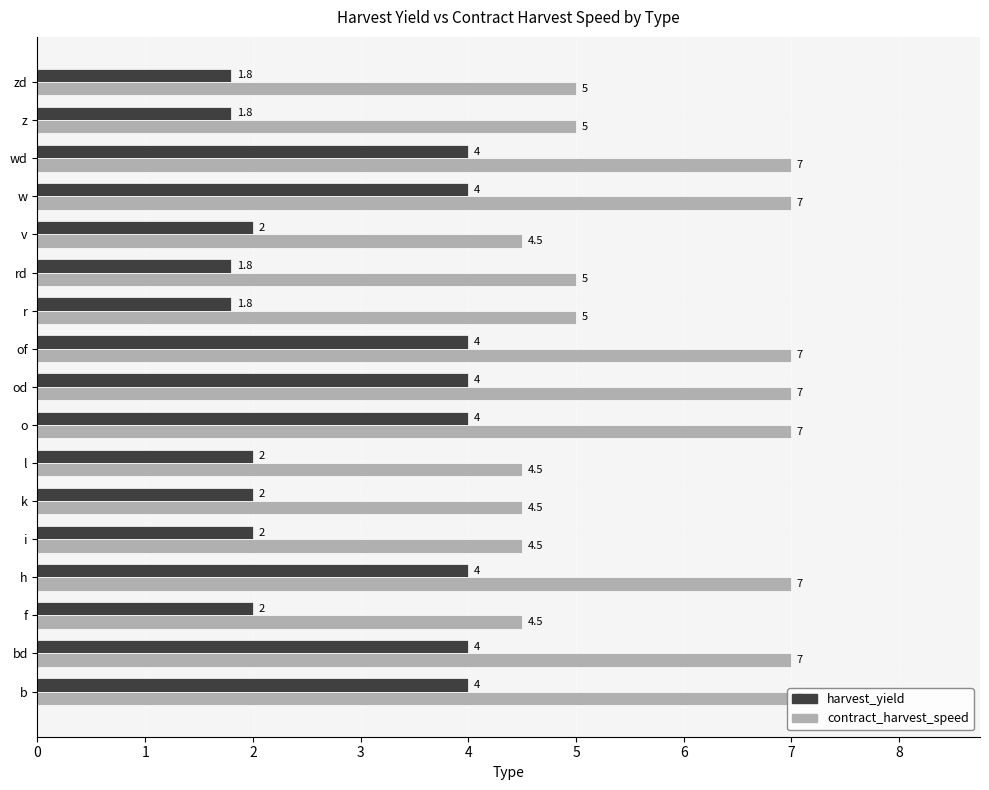

Is the value of contract_harvest_speed at 7 greater than the value of harvest_yield at 1?

Yes